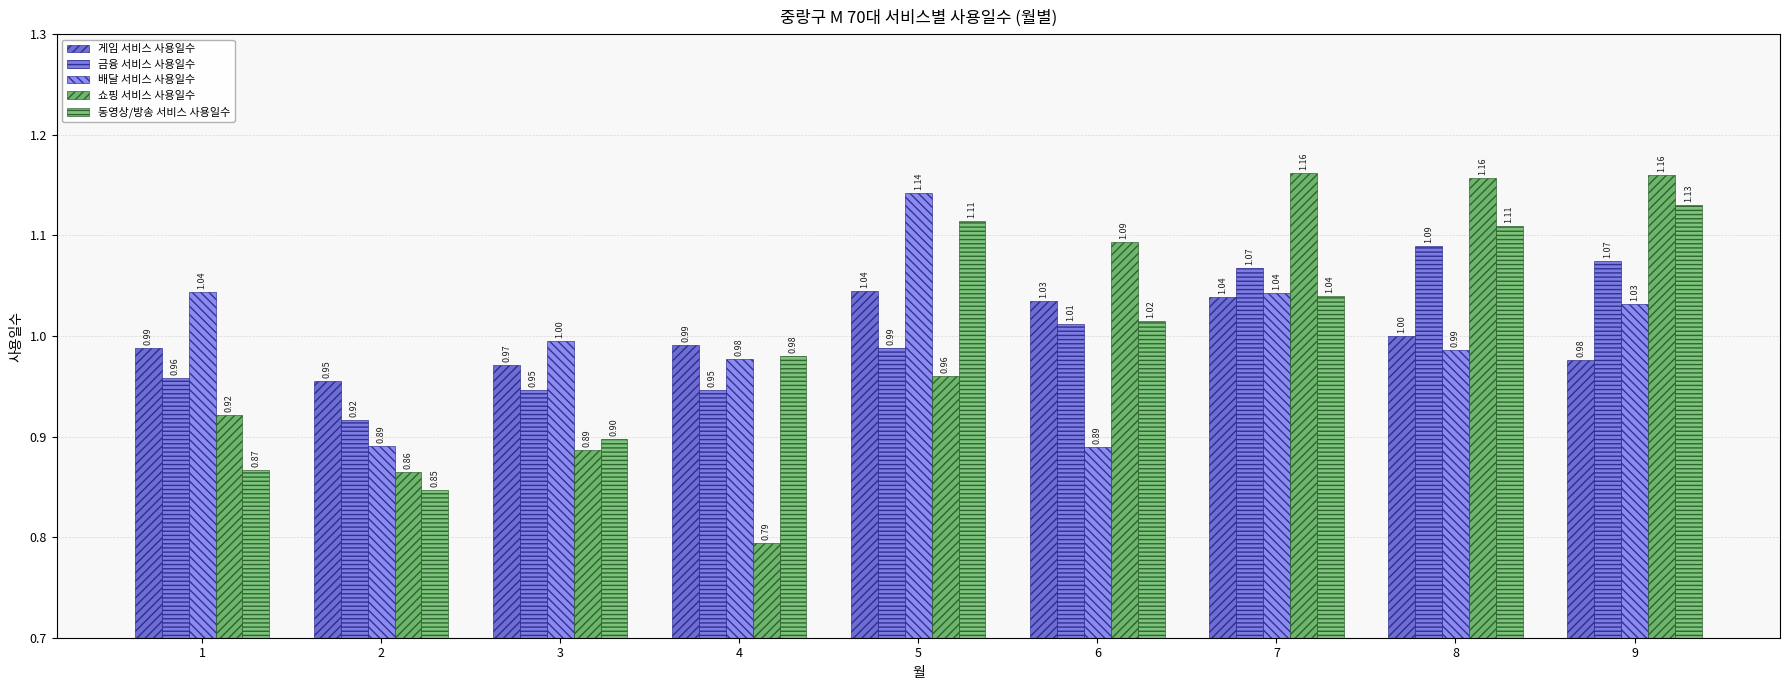

List the series in order of their peak value, highest first.

쇼핑 서비스 사용일수, 배달 서비스 사용일수, 동영상/방송 서비스 사용일수, 금융 서비스 사용일수, 게임 서비스 사용일수